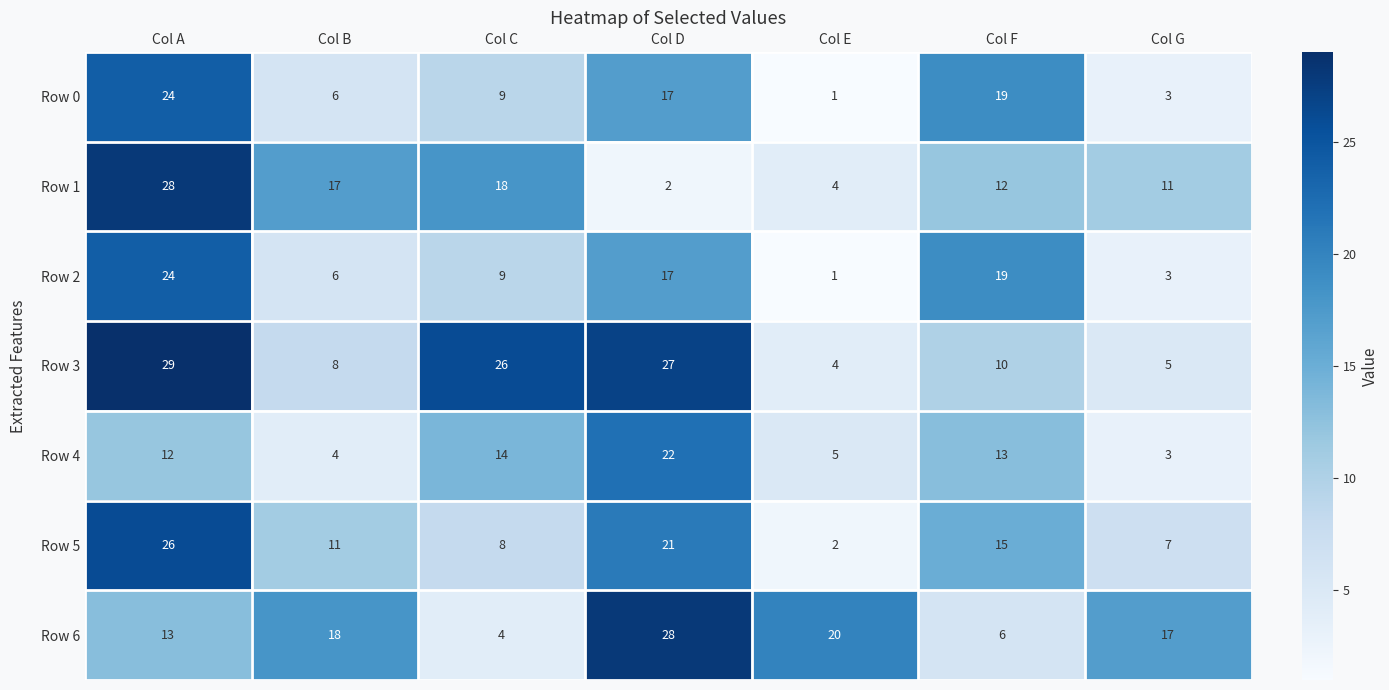

Rank the categories by Row 1 value from highest to lowest.

Col A, Col C, Col B, Col F, Col G, Col E, Col D